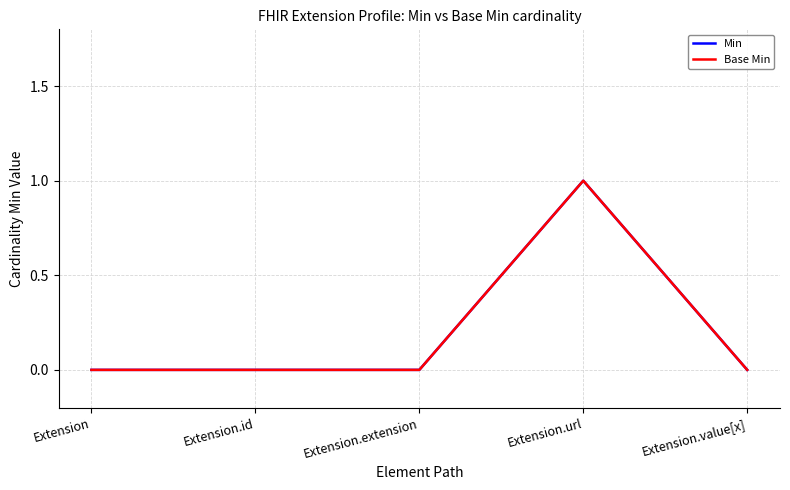

How many lines are shown in the chart?

2